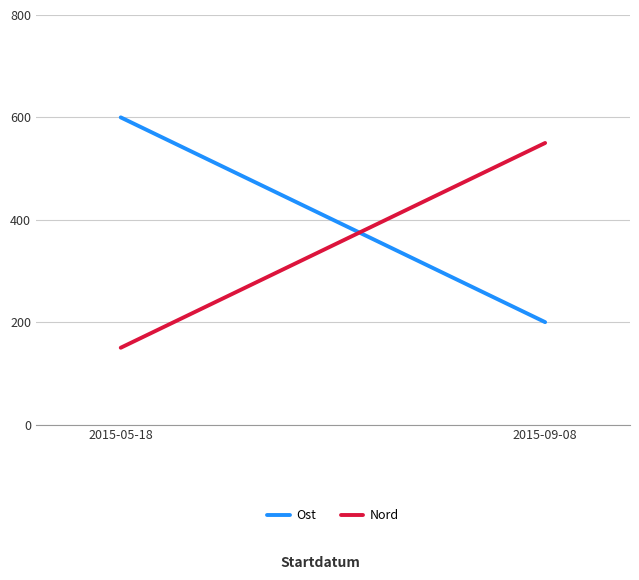

Count the number of data series in this chart.

2